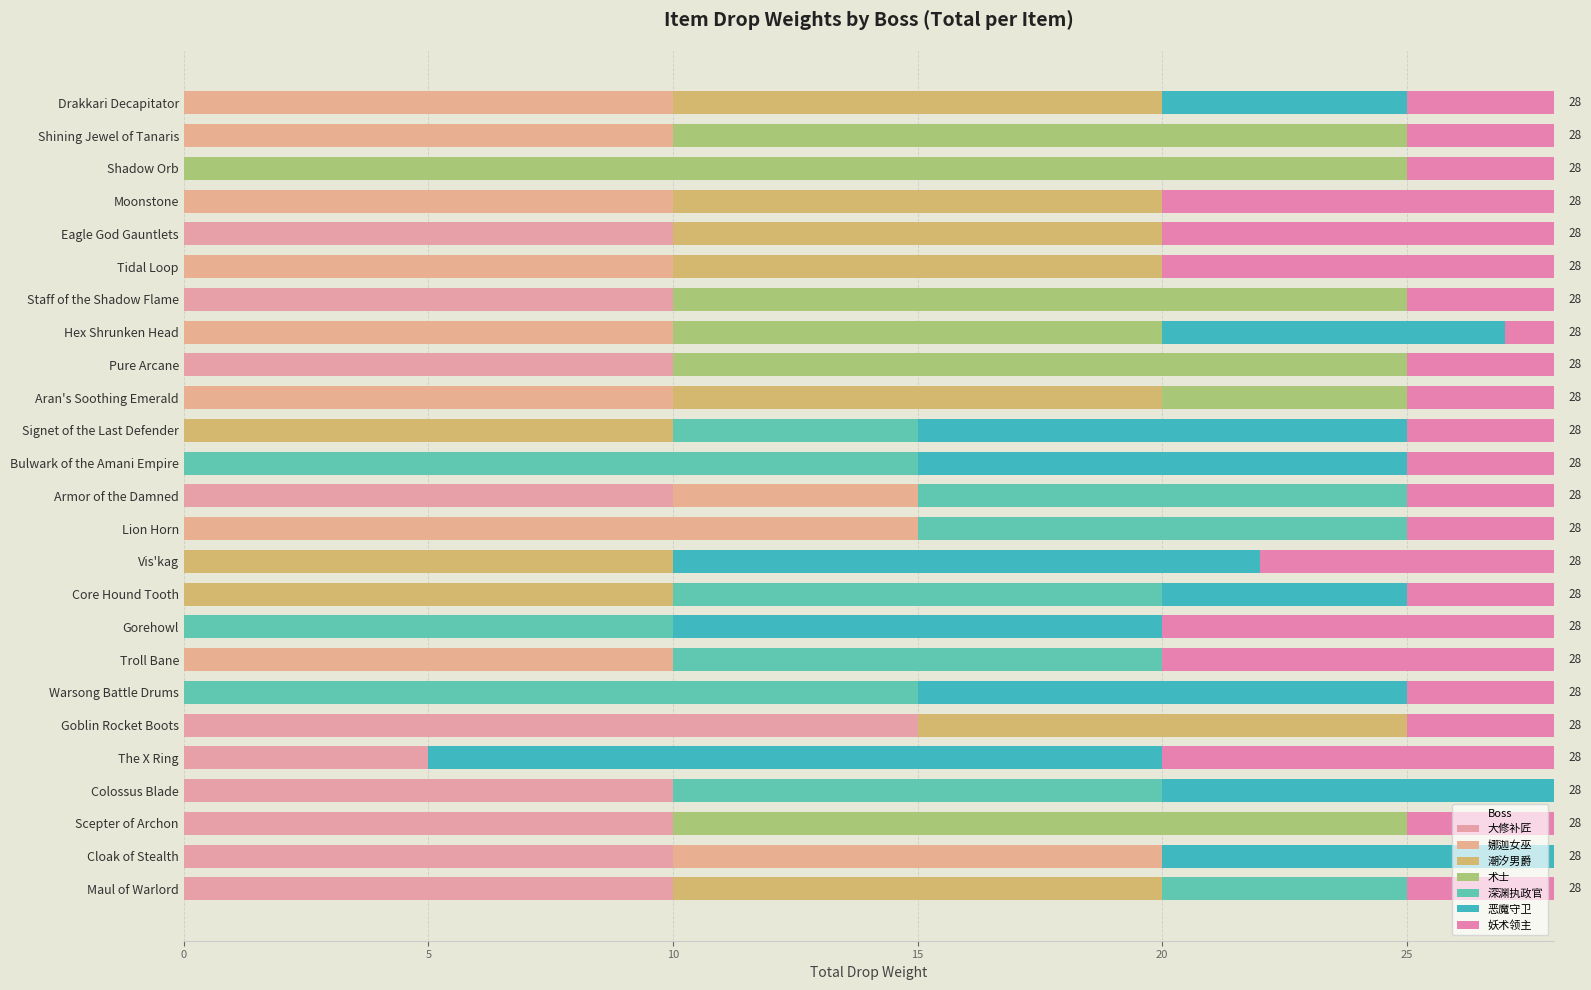

How many series are shown in this chart?

7